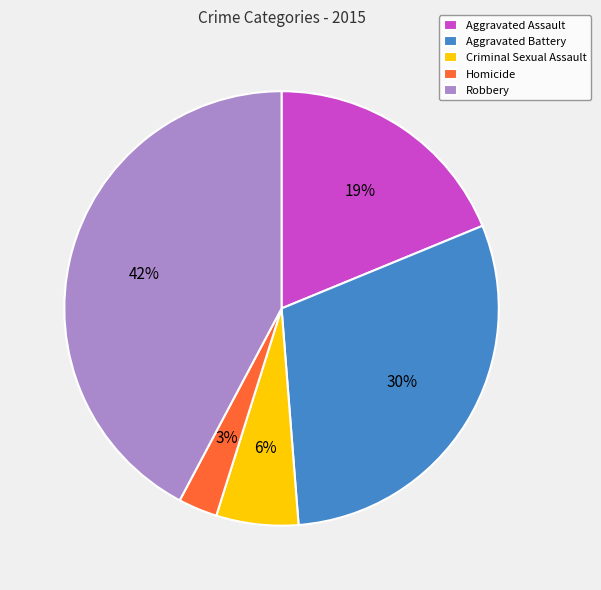

How many slices are in this pie chart?

5